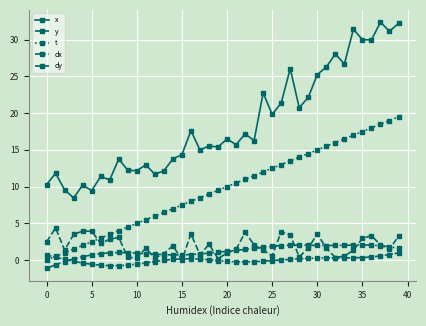

Does the chart have visible grid lines?

Yes